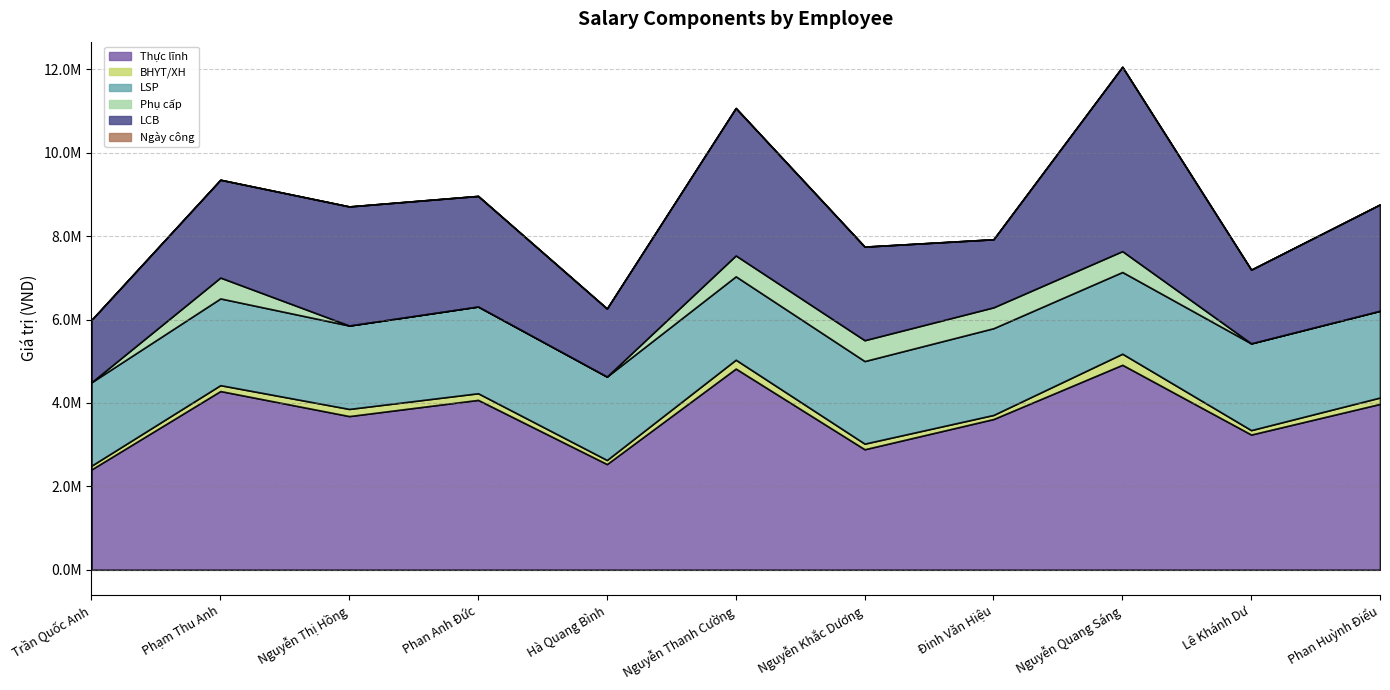

Which category has the highest value across all series?

Nguyễn Quang Sáng